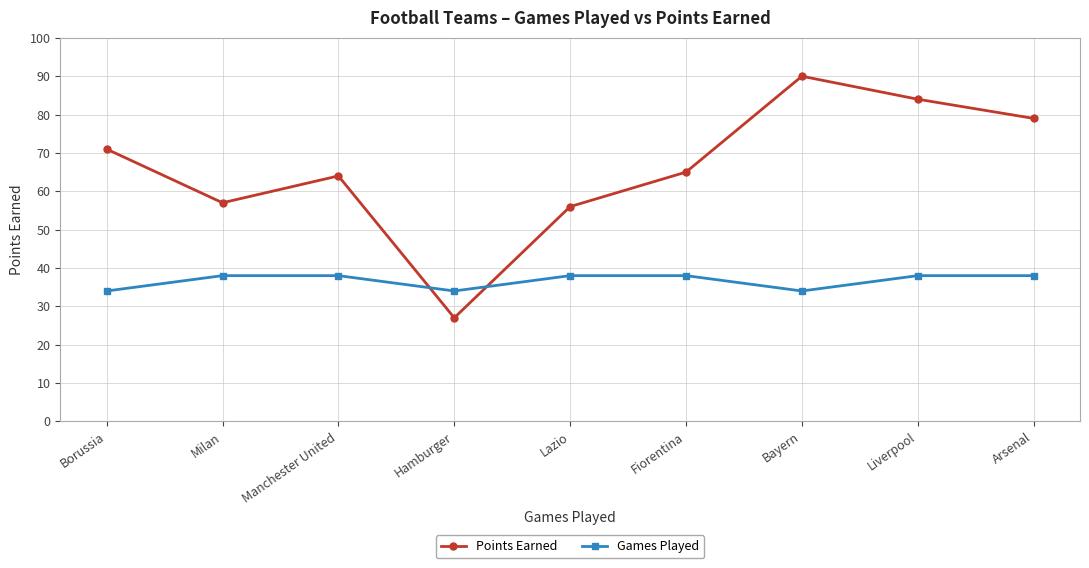

Is the value of Points Earned at Fiorentina greater than the value of Games Played at Milan?

Yes